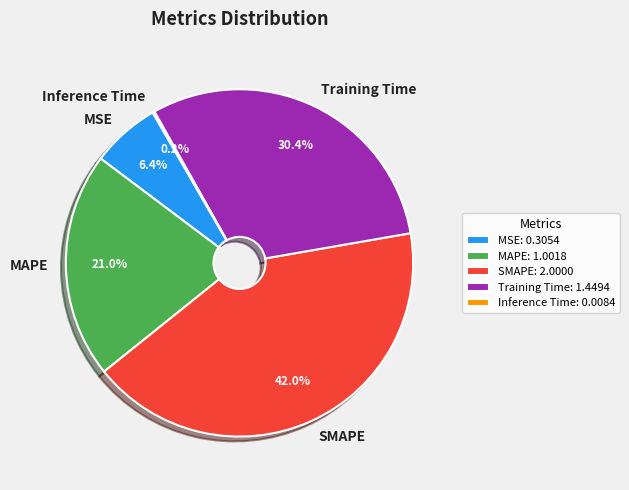

Combined, what portion of the pie is MAPE and SMAPE?

63.0%